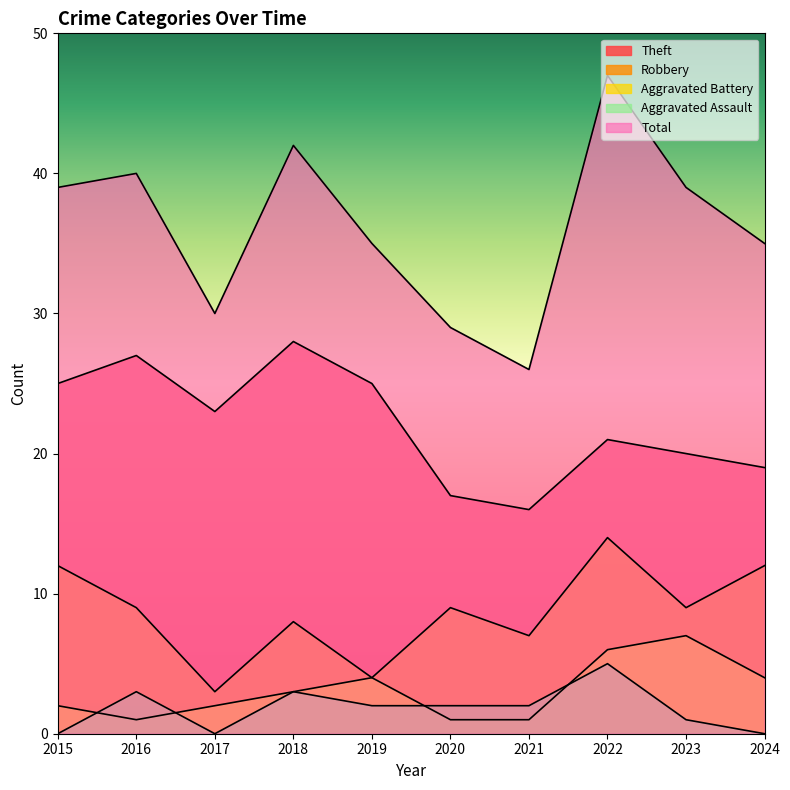

The value of Total at 2015 is 66. True or false?

False